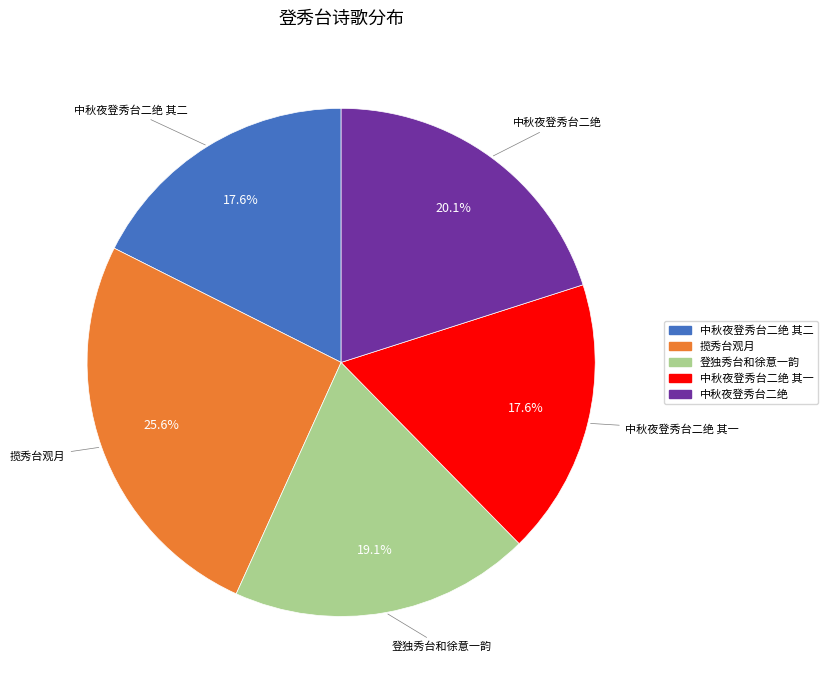

Is there any slice that represents more than half of the pie?

No